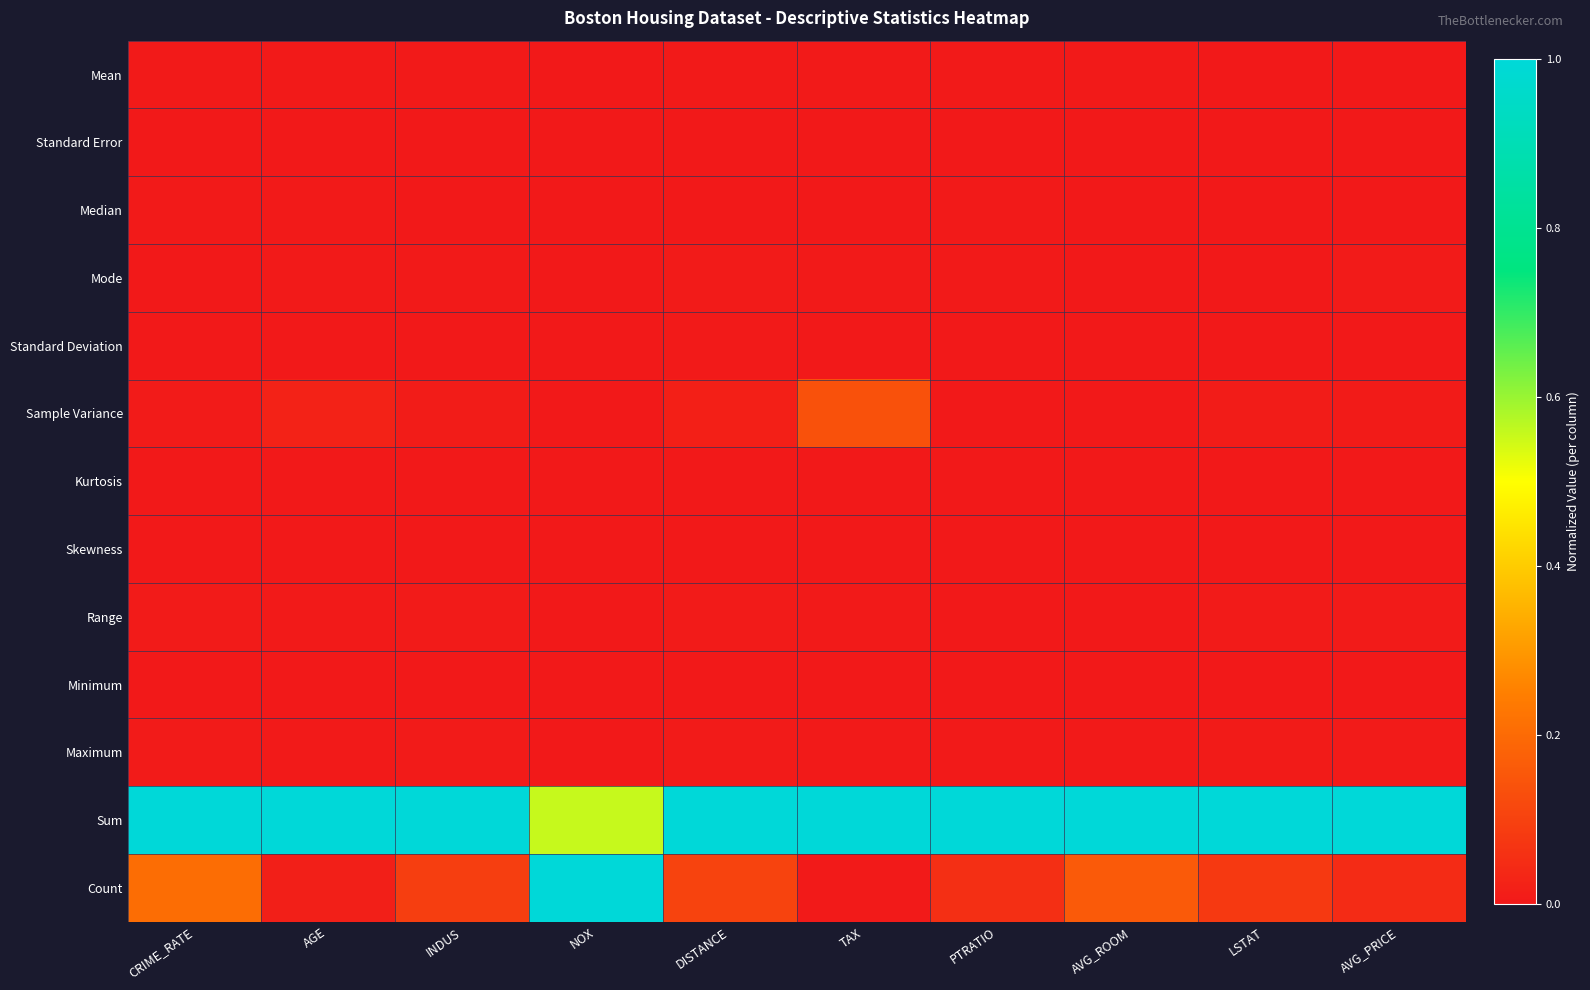

What is the greatest value displayed?

1.0